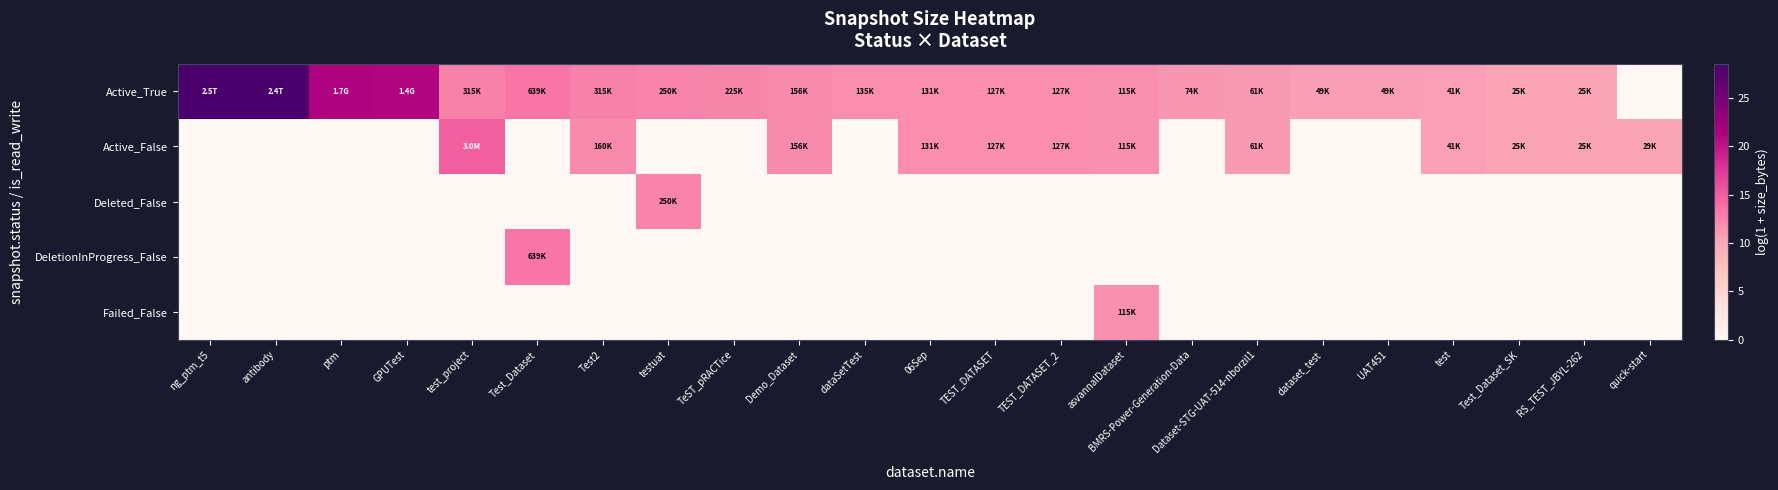

List the series in order of their peak value, highest first.

Active_True, Active_False, DeletionInProgress_False, Deleted_False, Failed_False